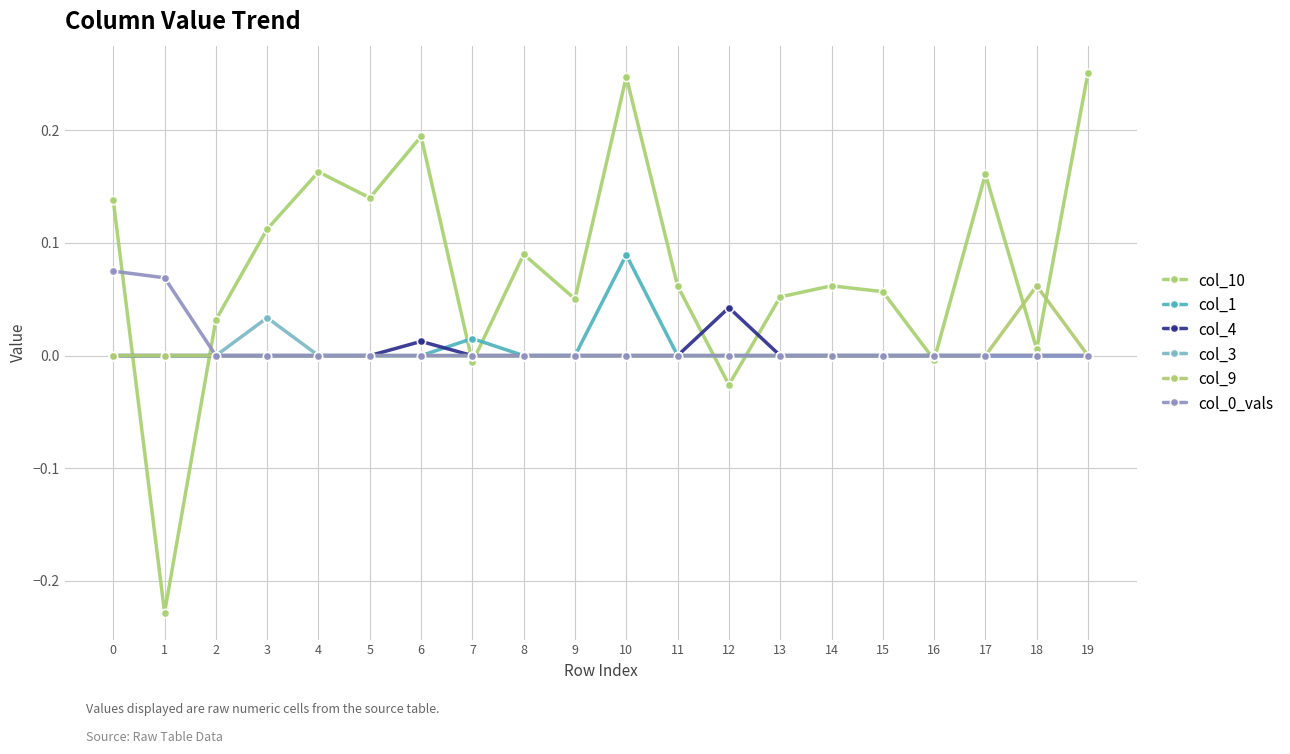

Is this an area chart (filled region under the line)?

No